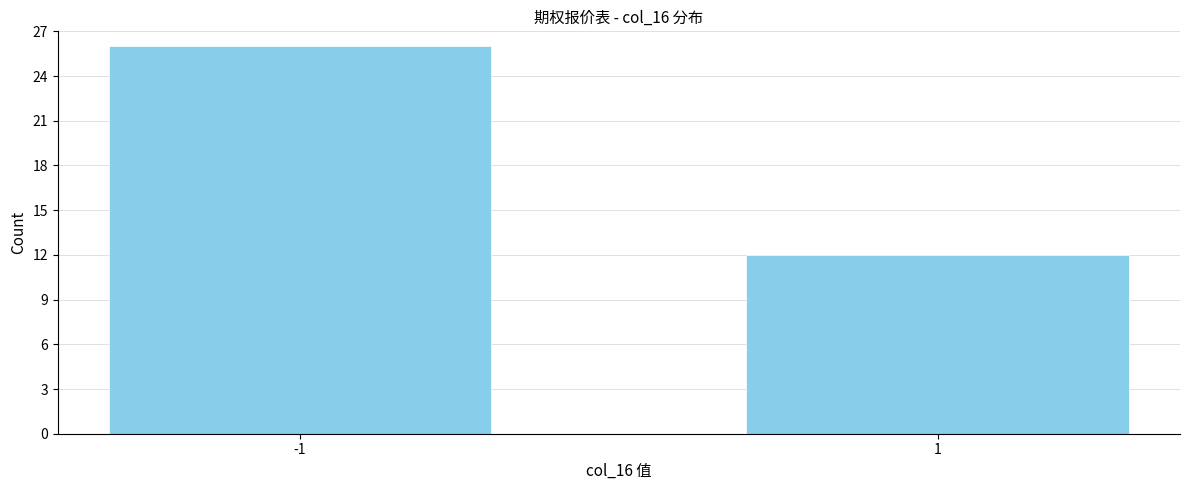

Reading left to right, extract all data points from this chart.

-1=26	1=12